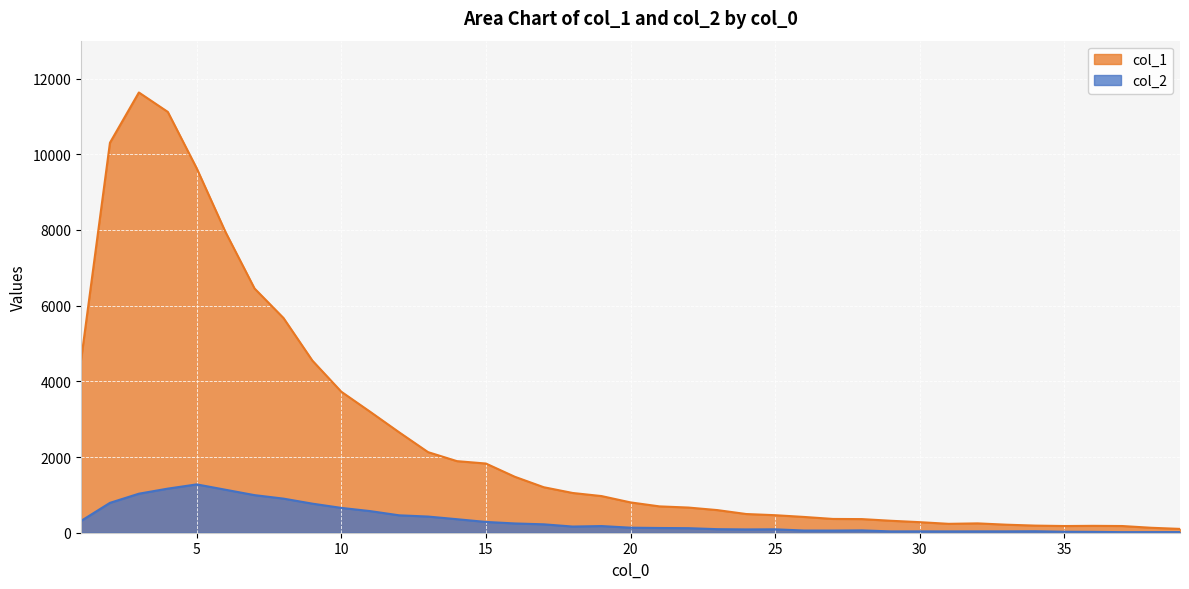

How many lines are shown in the chart?

2